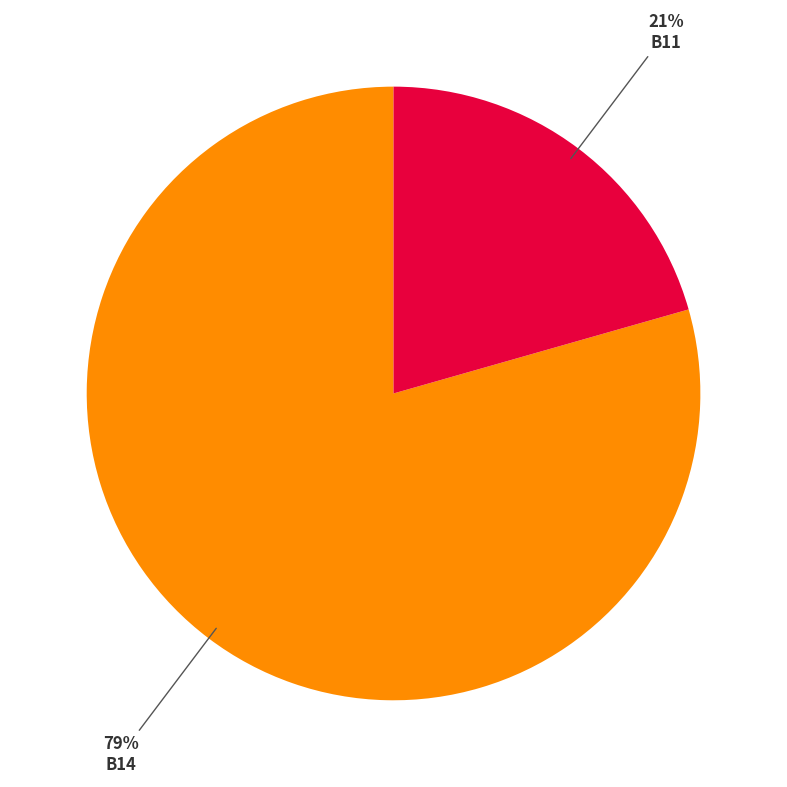

Rank the categories by value from lowest to highest.

B11, B14